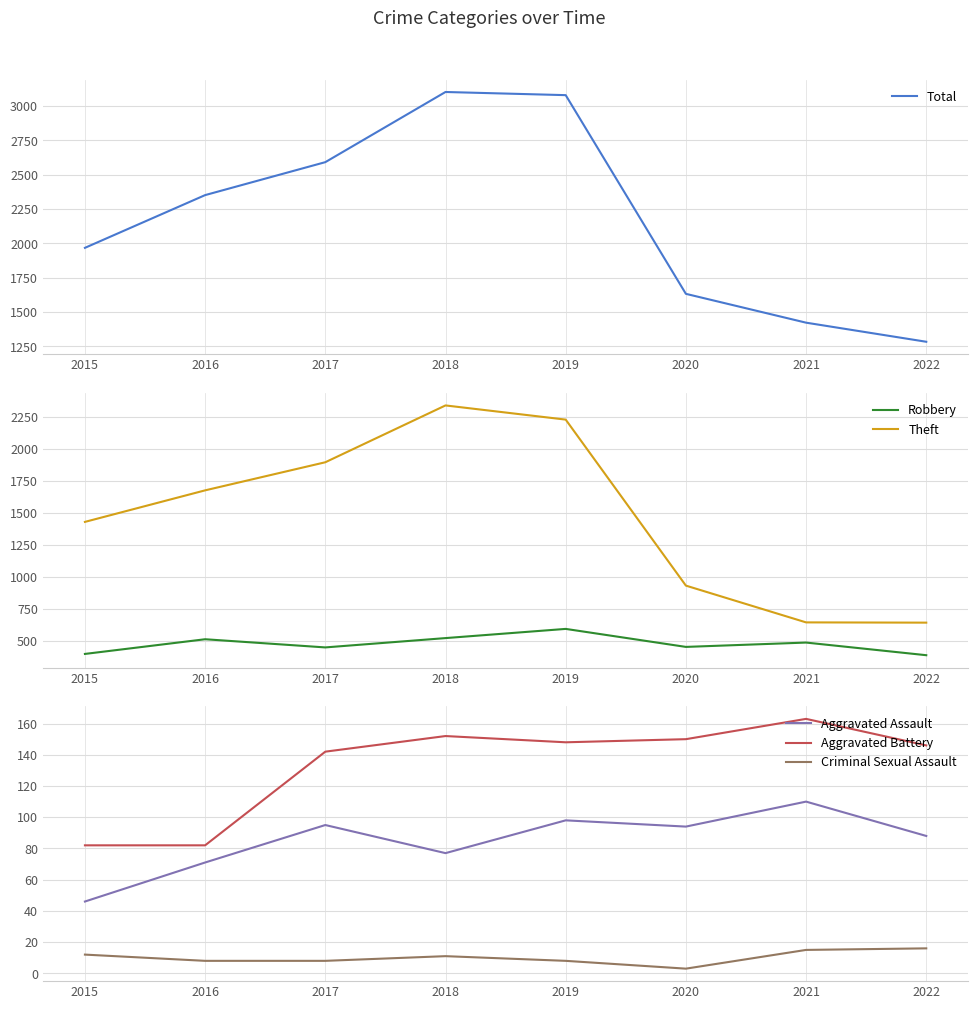

Reading right to left, list all the values displayed in this chart.

Total: 1284	1423	1633	3080	3103	2592	2352	1968
Robbery: 385	484	450	591	519	446	510	395
Theft: 640	642	930	2230	2341	1896	1676	1429
Aggravated Assault: 88	110	94	98	77	95	71	46
Aggravated Battery: 146	163	150	148	152	142	82	82
Criminal Sexual Assault: 16	15	3	8	11	8	8	12